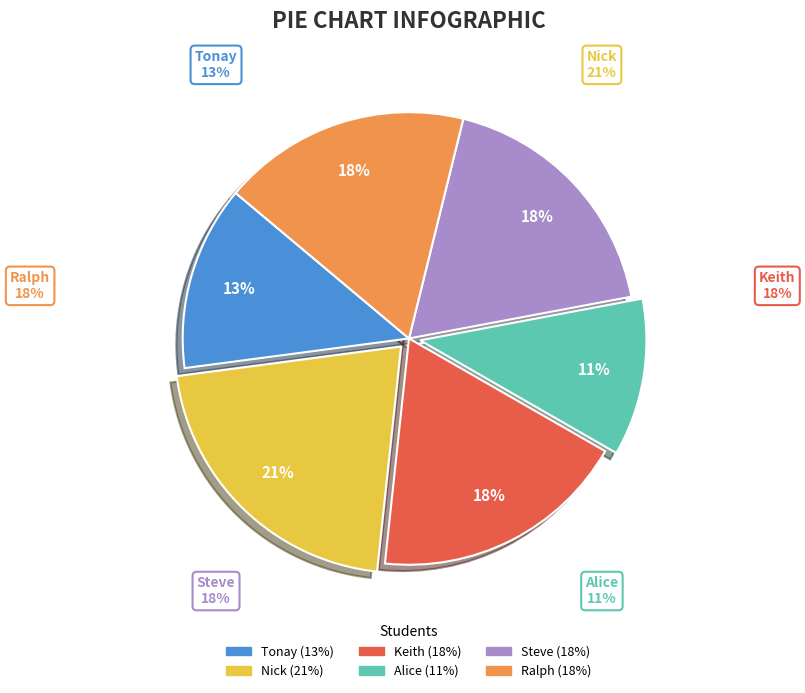

Is the sum of Ralph and Keith greater than half?

No